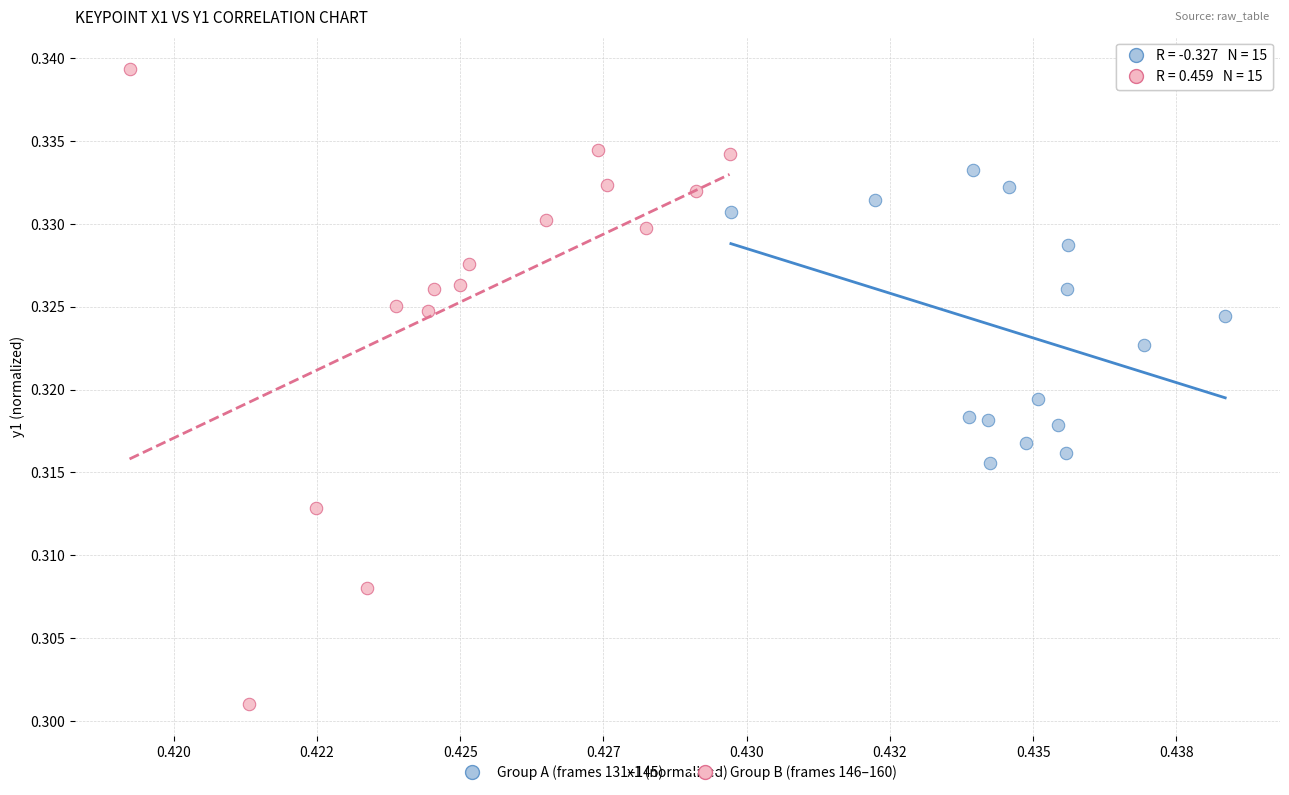

Which series has the widest spread of Y values?

Group B (frames 146–160)